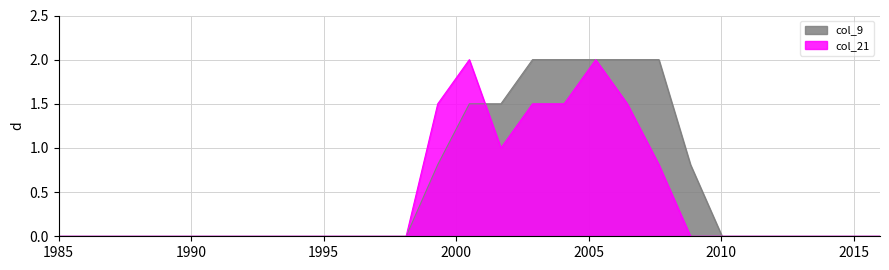

What is the maximum value for col_9?

2.0